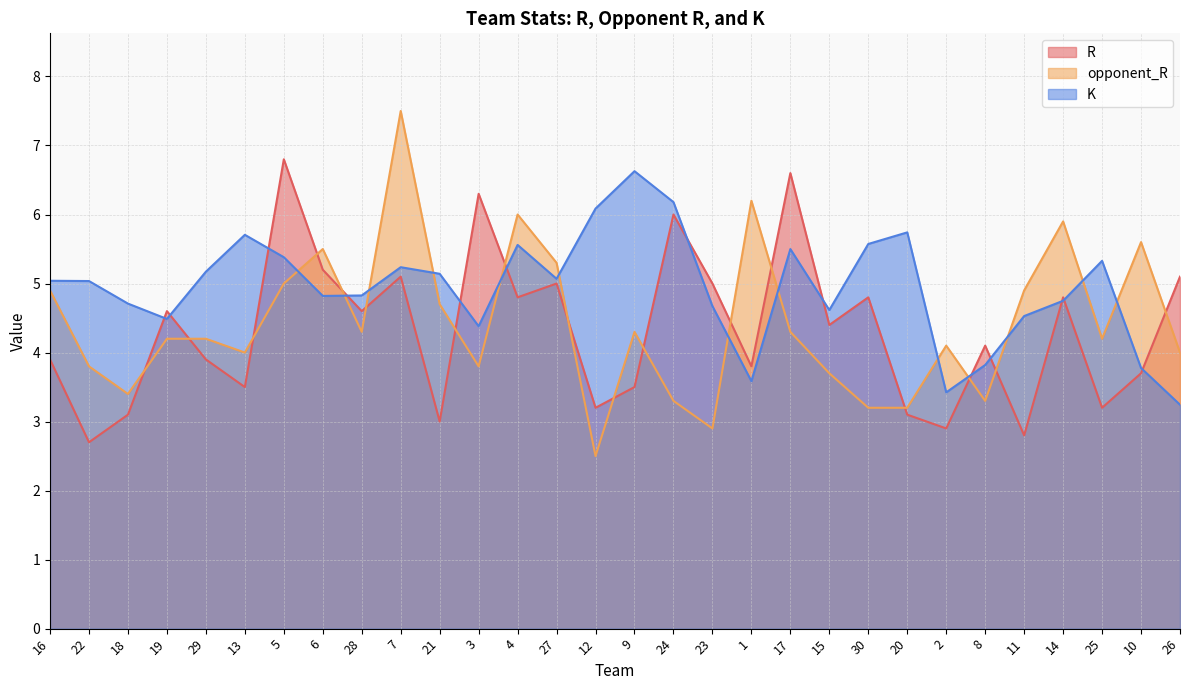

List the series in order of their peak value, lowest first.

K, R, opponent_R